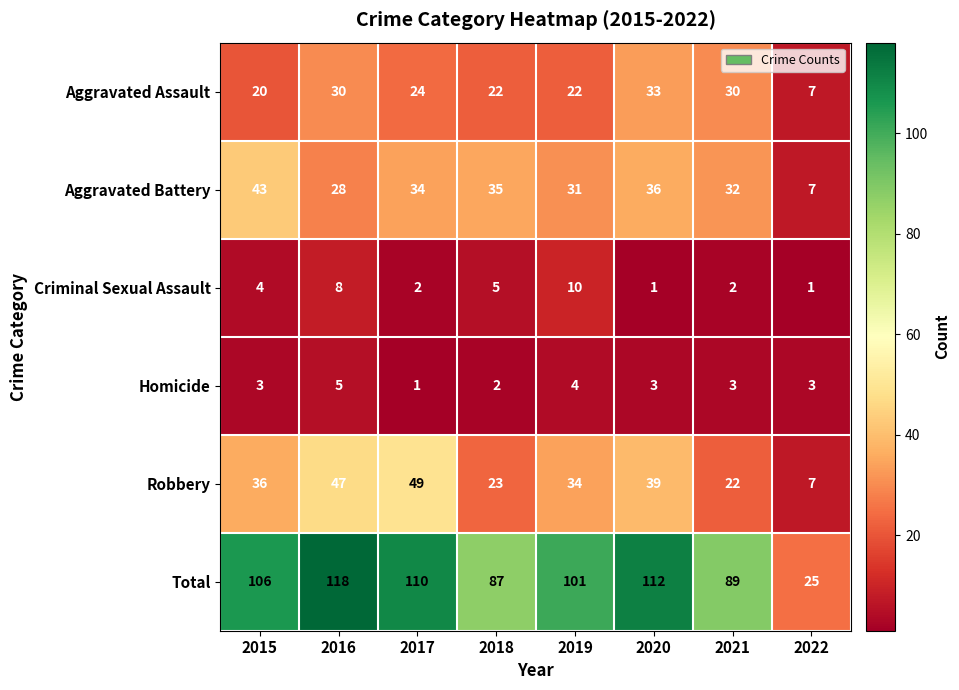

How many series are shown in this chart?

6